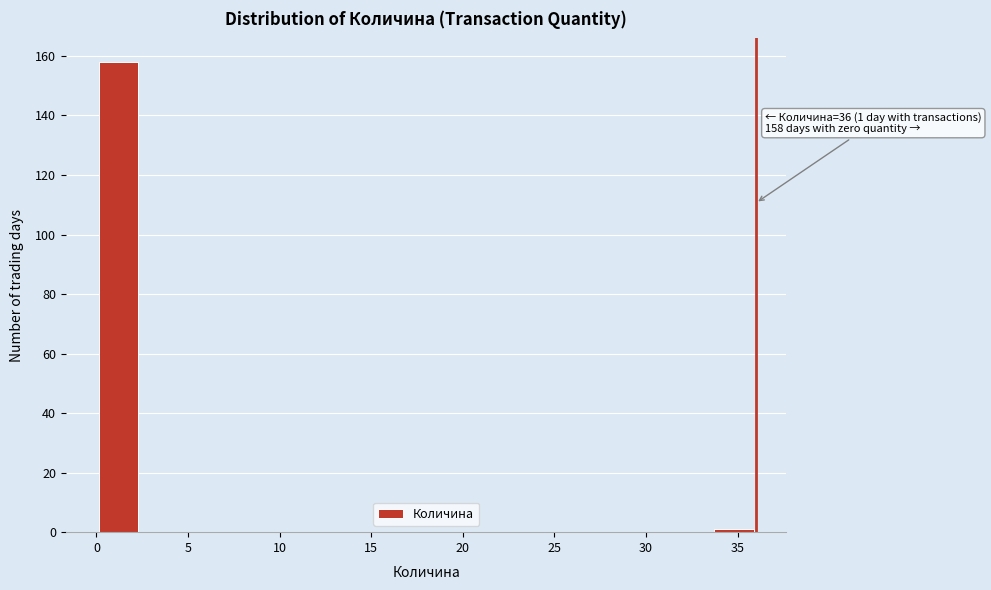

Which range on the x-axis has the tallest bar?

0.0 to 2.4